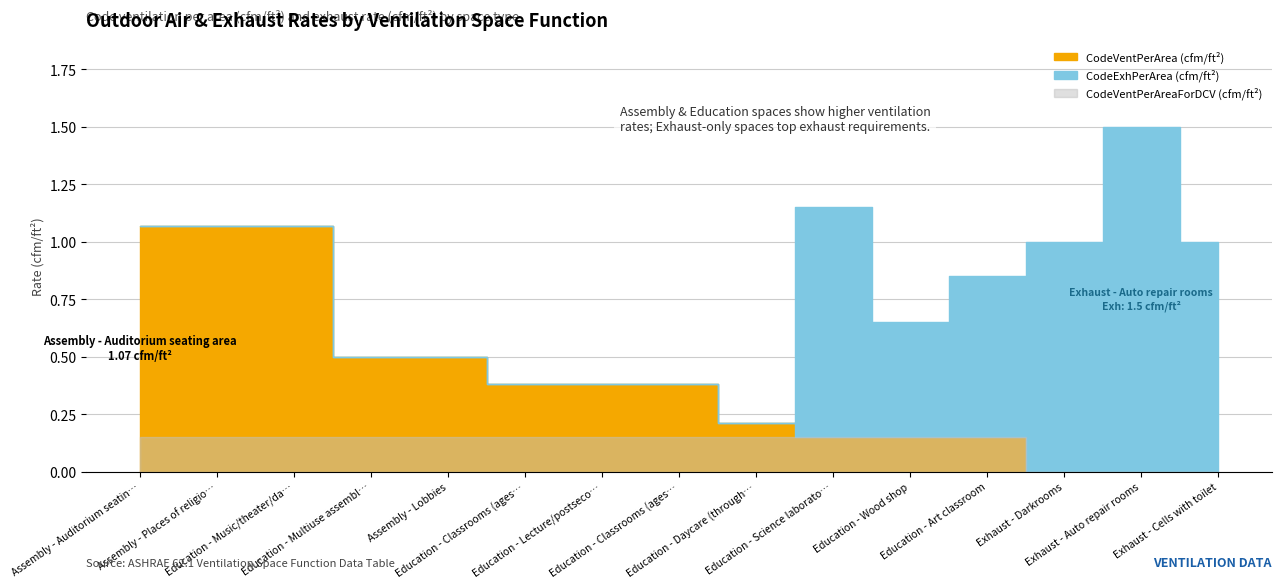

Which series changed the most between Education - Multiuse assembly and Education - Lecture/postsecondary?

CodeVentPerArea